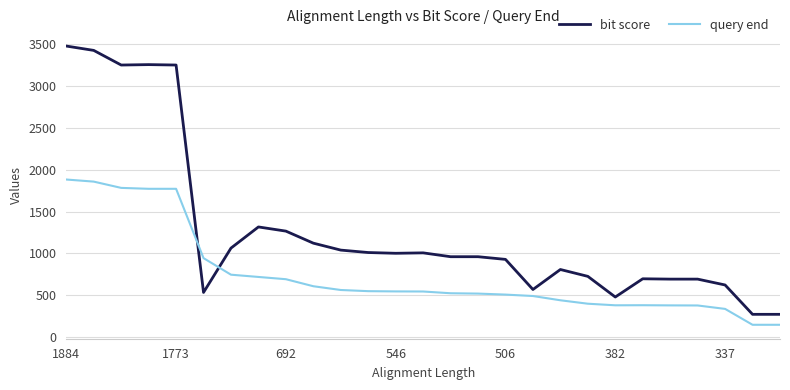

What is the maximum value for query end?

1884